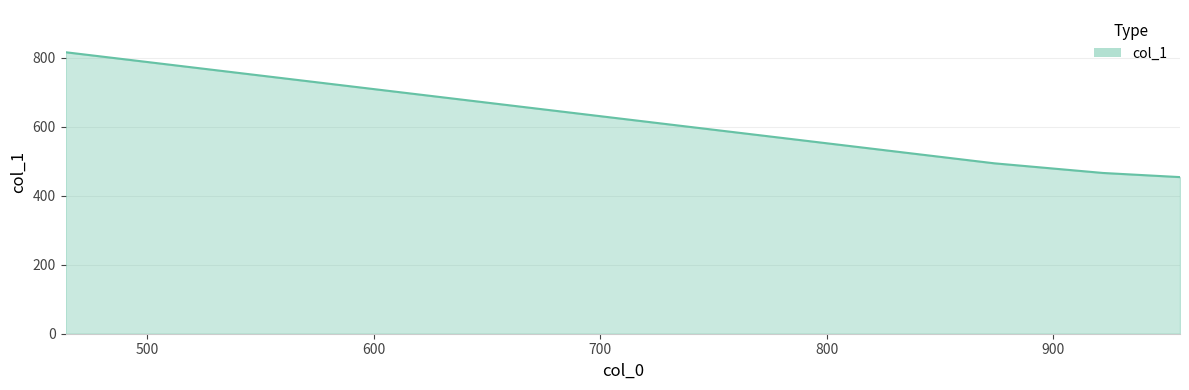

What is the sum of all values?

2230